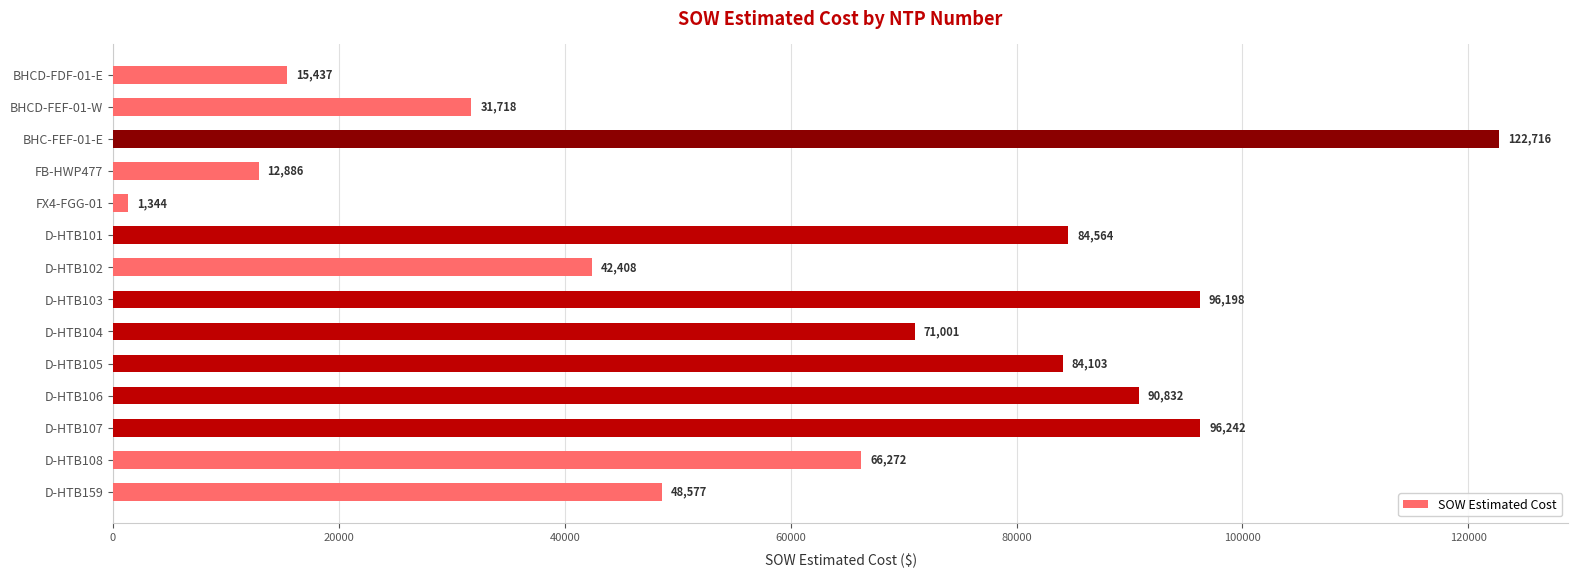

Which label corresponds to the smallest value in the chart?

FX4-FGG-01